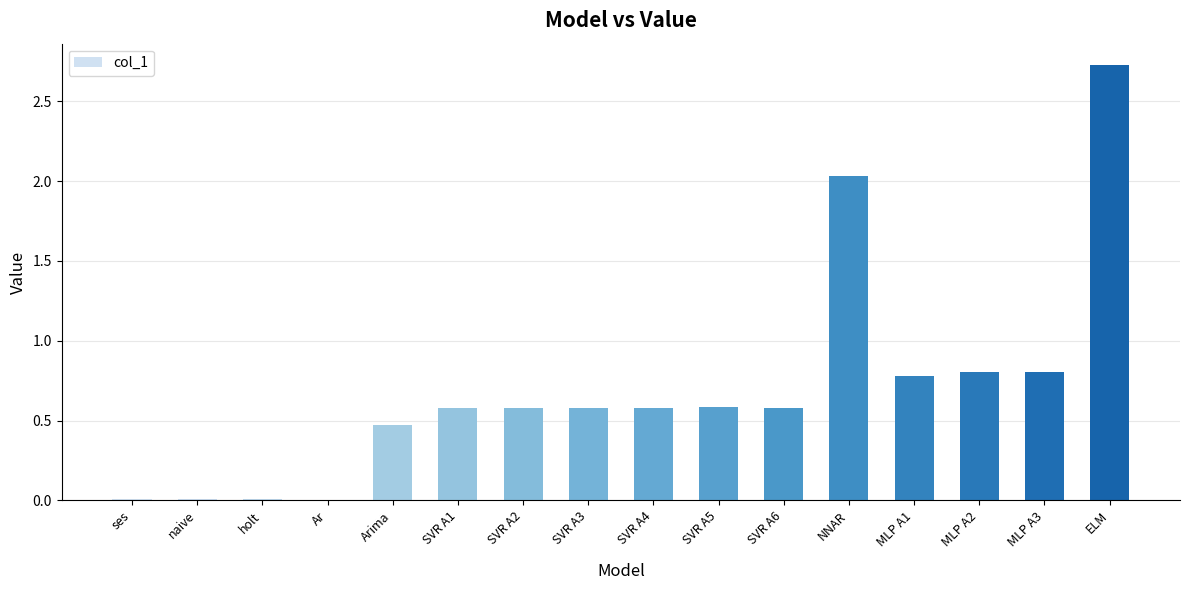

Which has a higher value, MLP A3 or SVR A4?

MLP A3